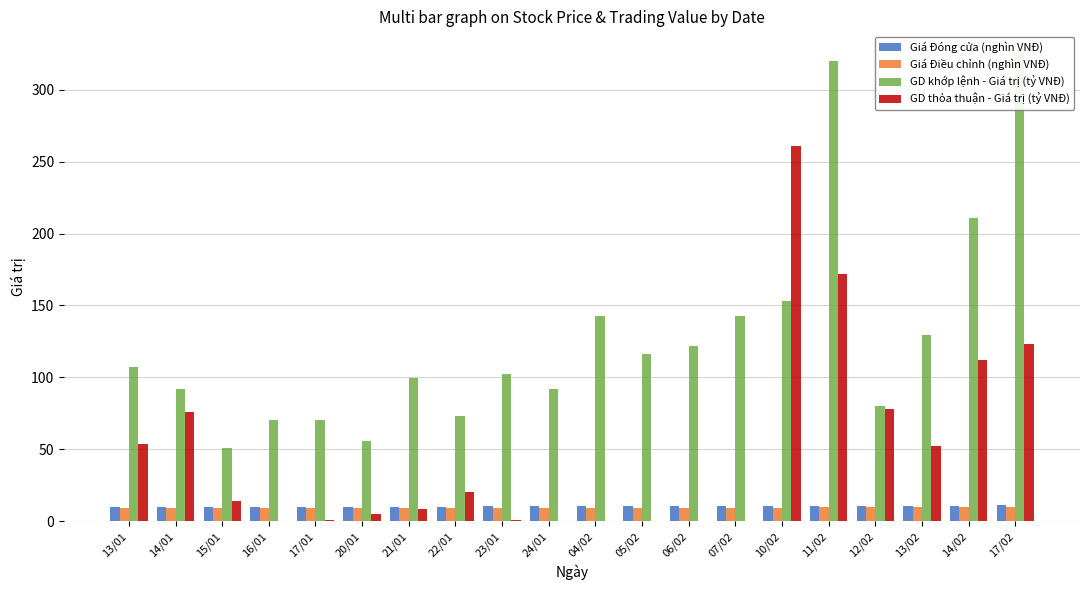

Does the chart contain any negative values?

No